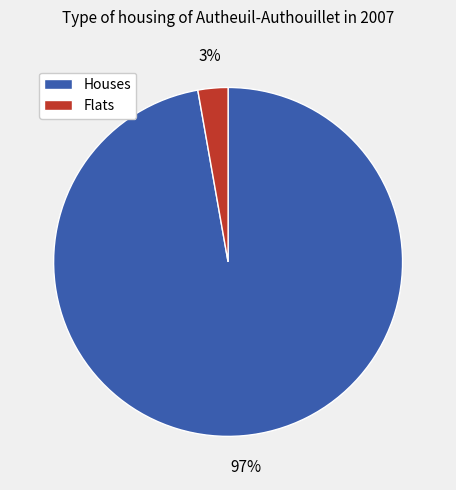

How many slices are in this pie chart?

2